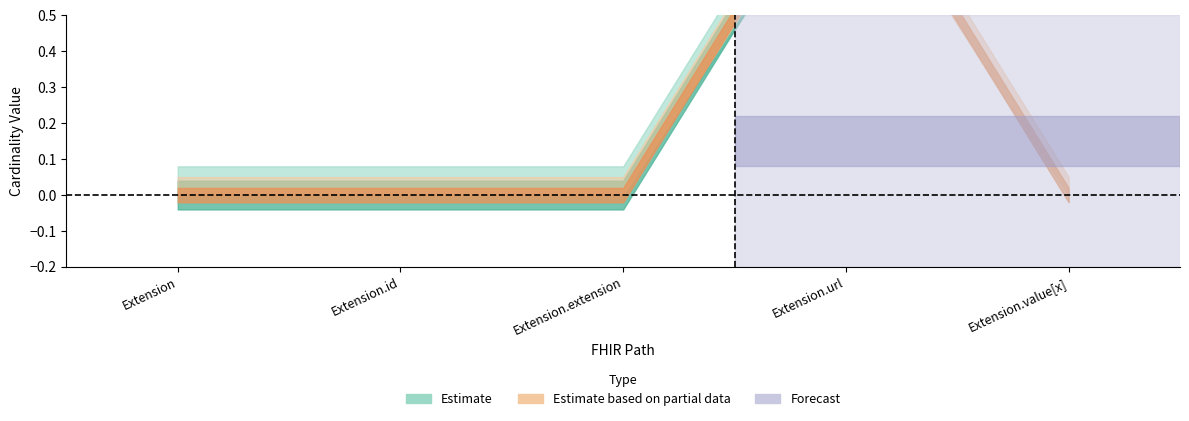

Reading left to right, extract all data points from this chart.

Min: Extension=0	Extension.id=0	Extension.extension=0	Extension.url=1	Extension.value[x]=1
Base Min: Extension=0	Extension.id=0	Extension.extension=0	Extension.url=1	Extension.value[x]=0